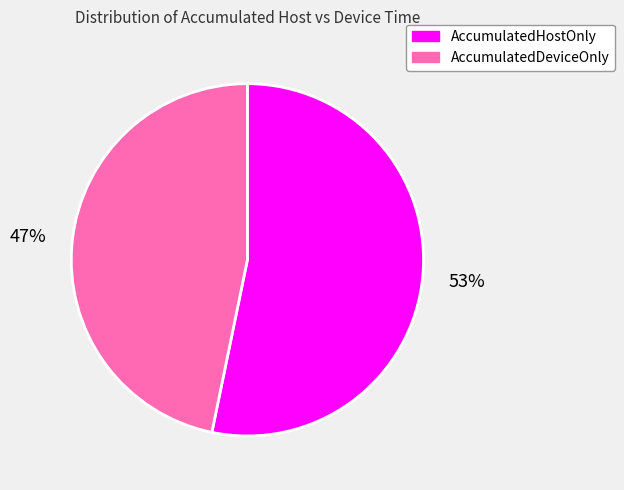

Count the number of slices in the pie.

2